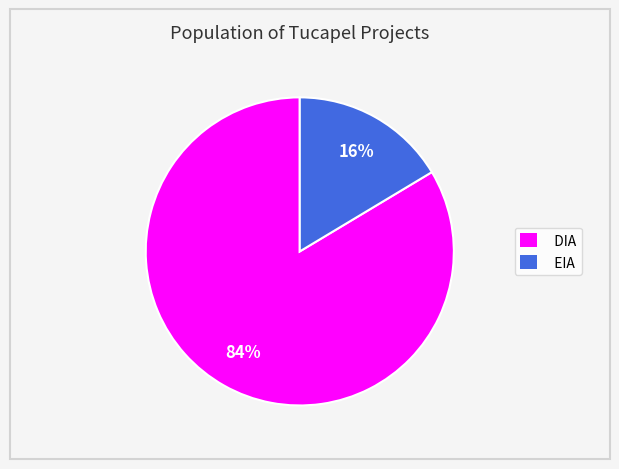

What is the ratio of the value at EIA to the value at DIA?

0.2